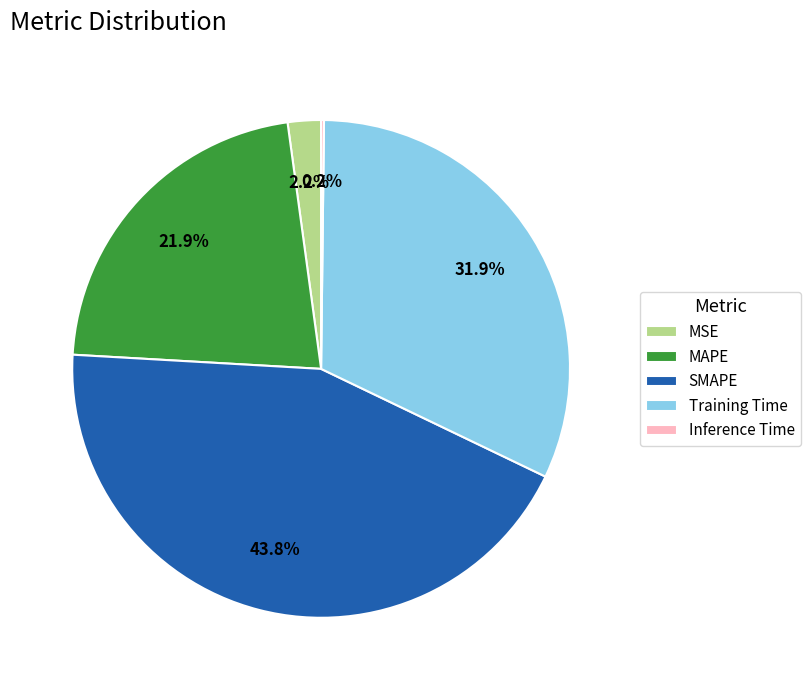

To the nearest percent, what is the difference between the MSE and Training Time slice percentages?

30%